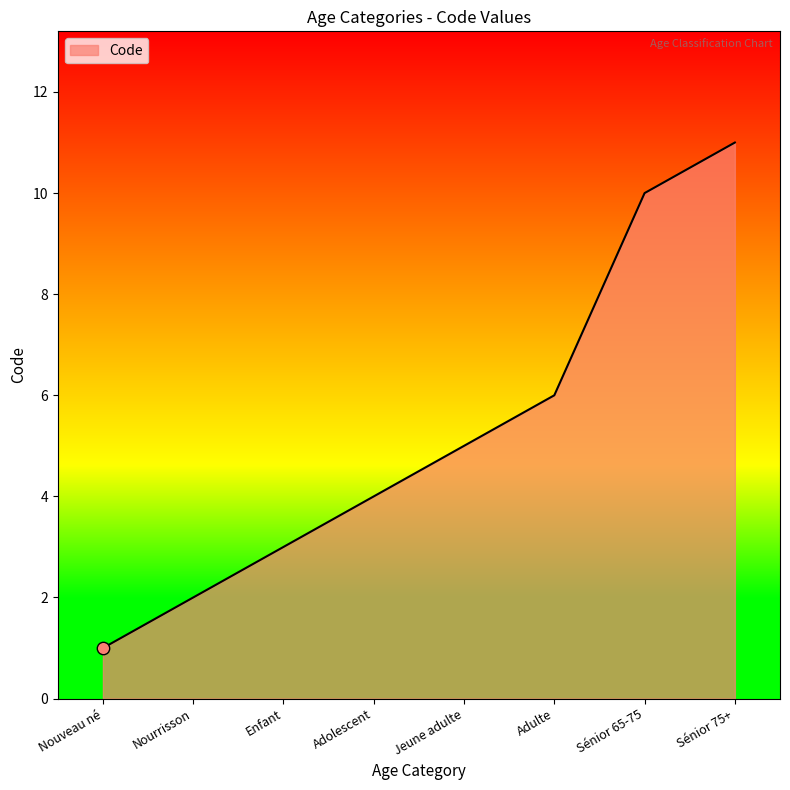

What is the change in value from Nourrisson to Adulte?

+4